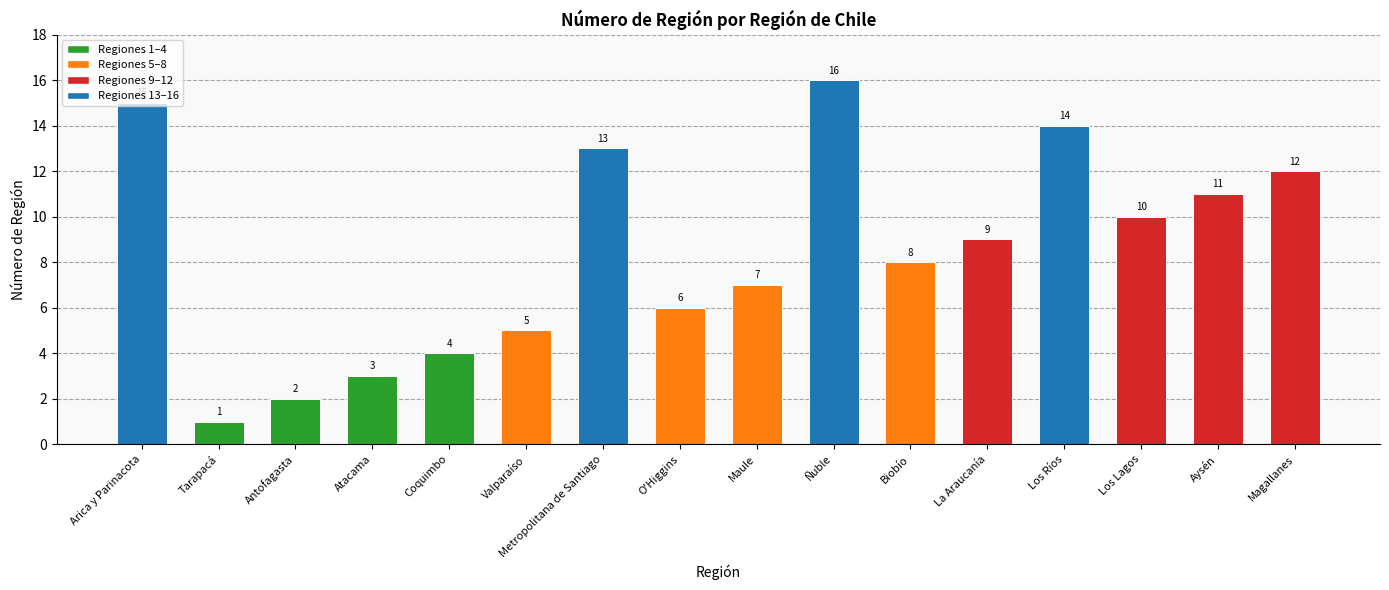

The value at O'Higgins is 10. True or false?

False